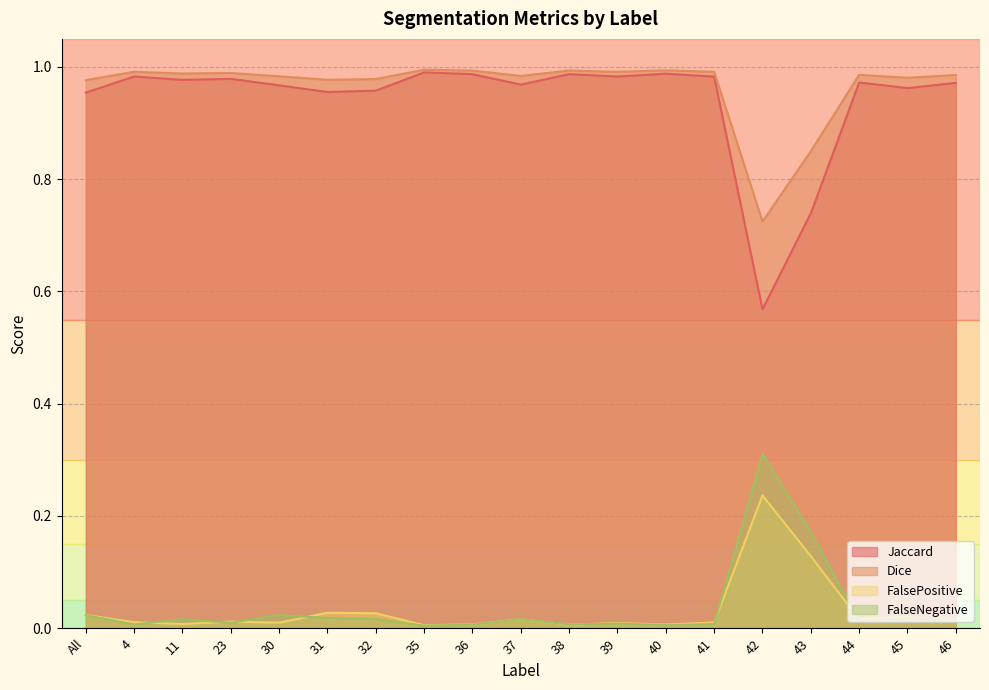

How many interior local peaks does the Jaccard series have?

6